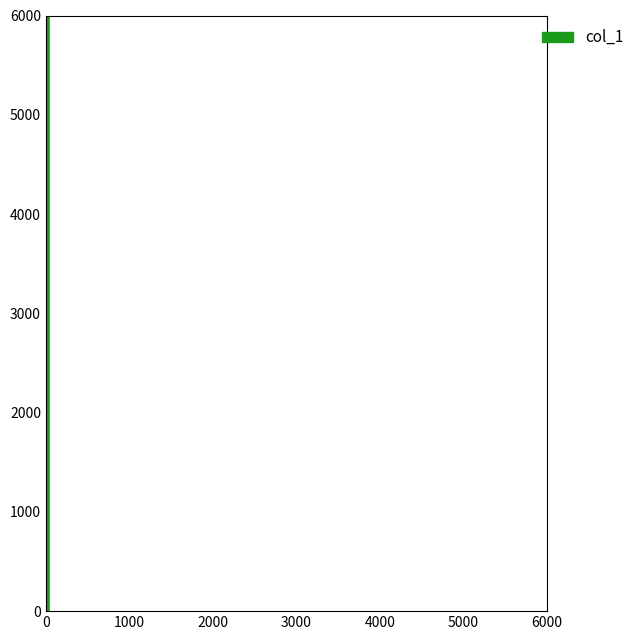

What is the average value?

7881